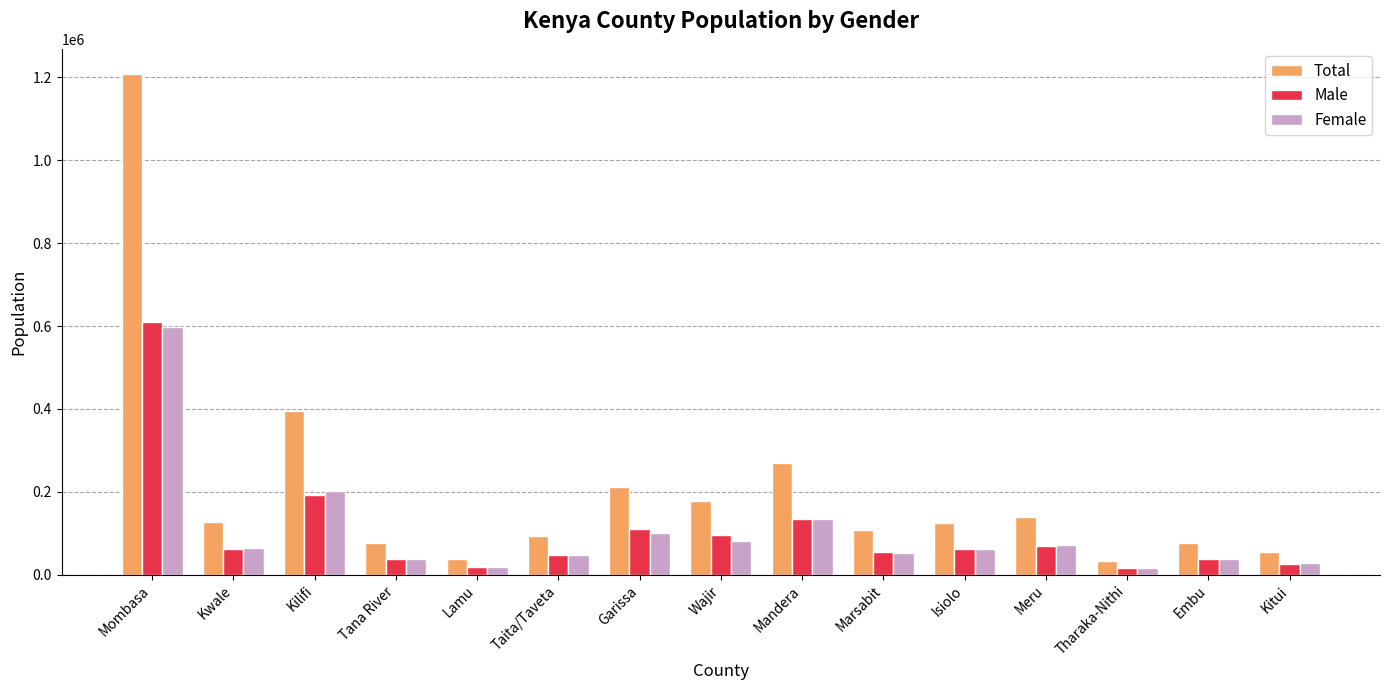

At which label is Female closest to 307370?

Kilifi